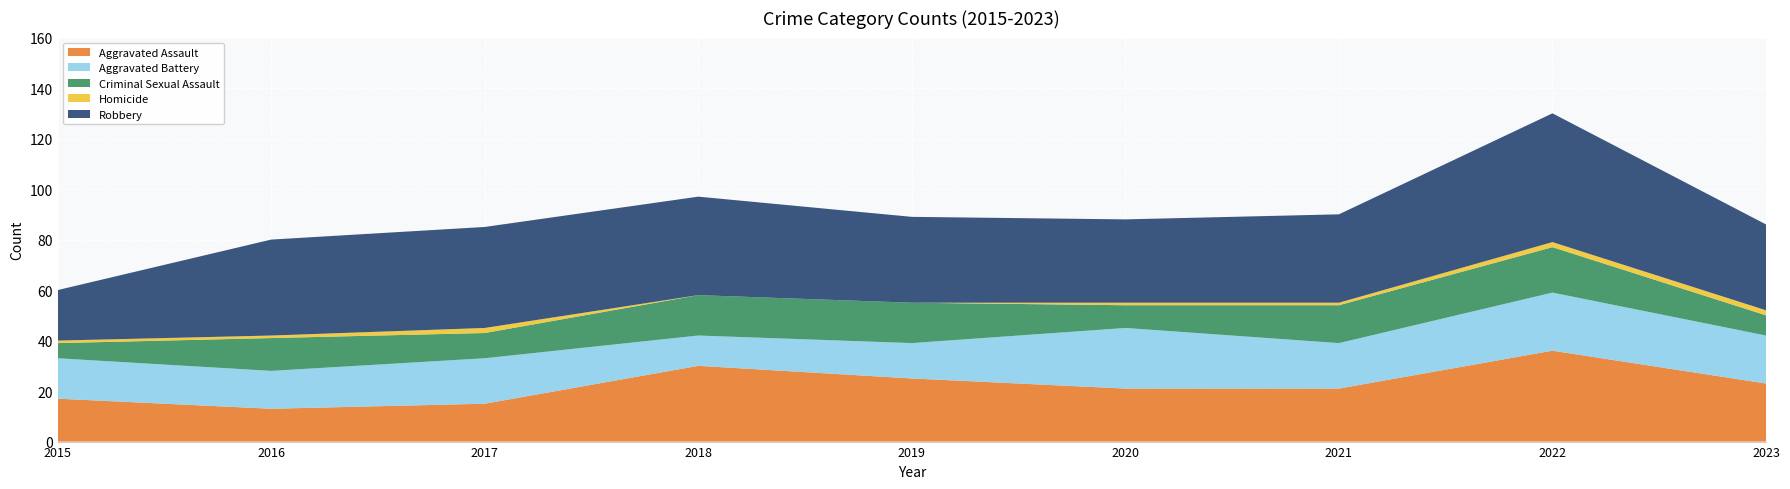

Which series has the largest total across all categories?

Robbery